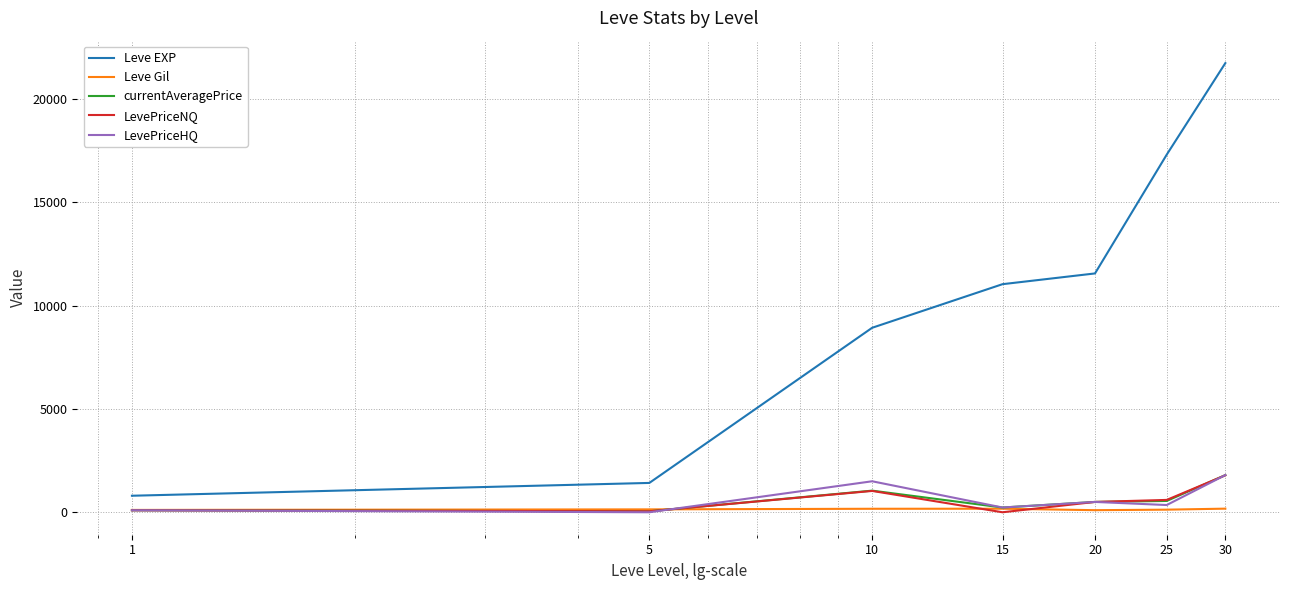

Which series has the widest spread of values?

Leve EXP